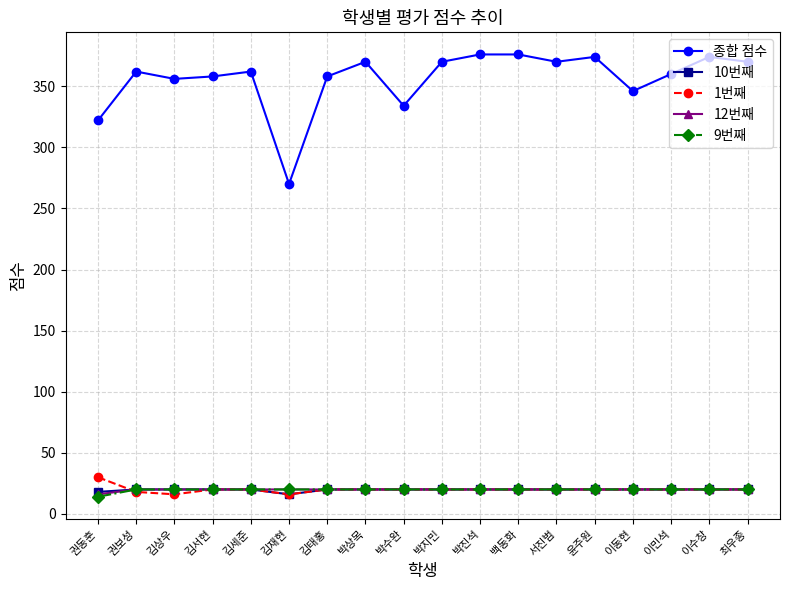

Does the chart have visible grid lines?

Yes